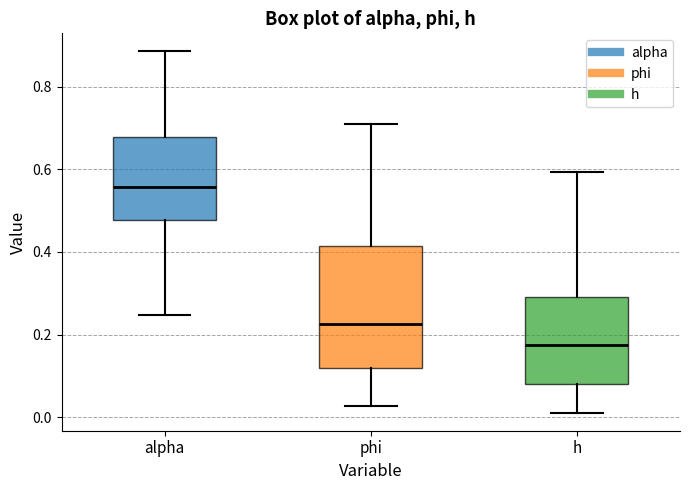

Where does the median line of the box for h sit on the y-axis? The values are not printed on the chart, so give them approximately, as read against the axis.

0.18